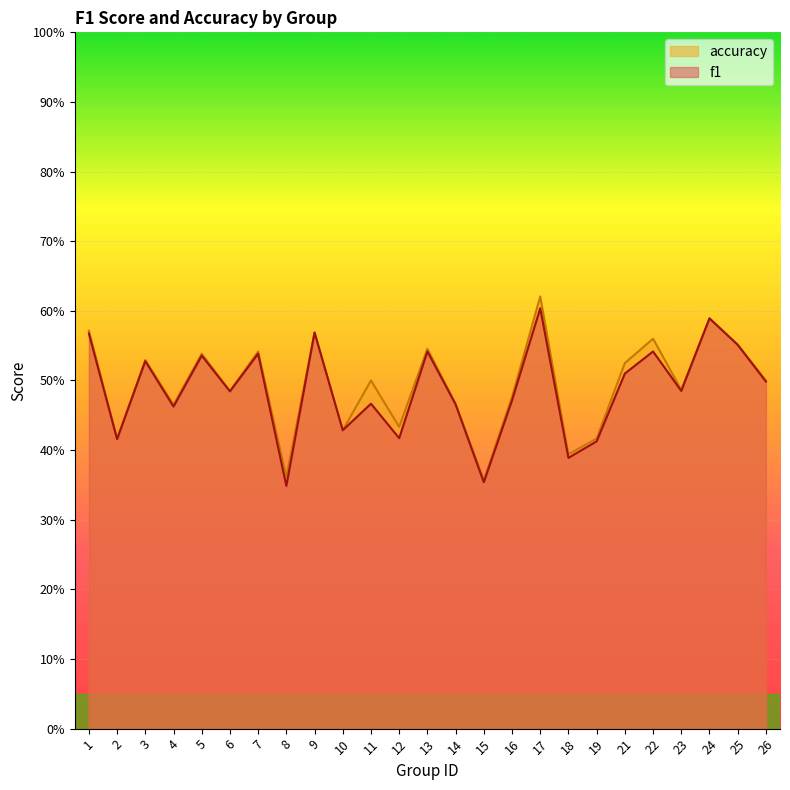

What value does the accuracy series have at 14?

0.5